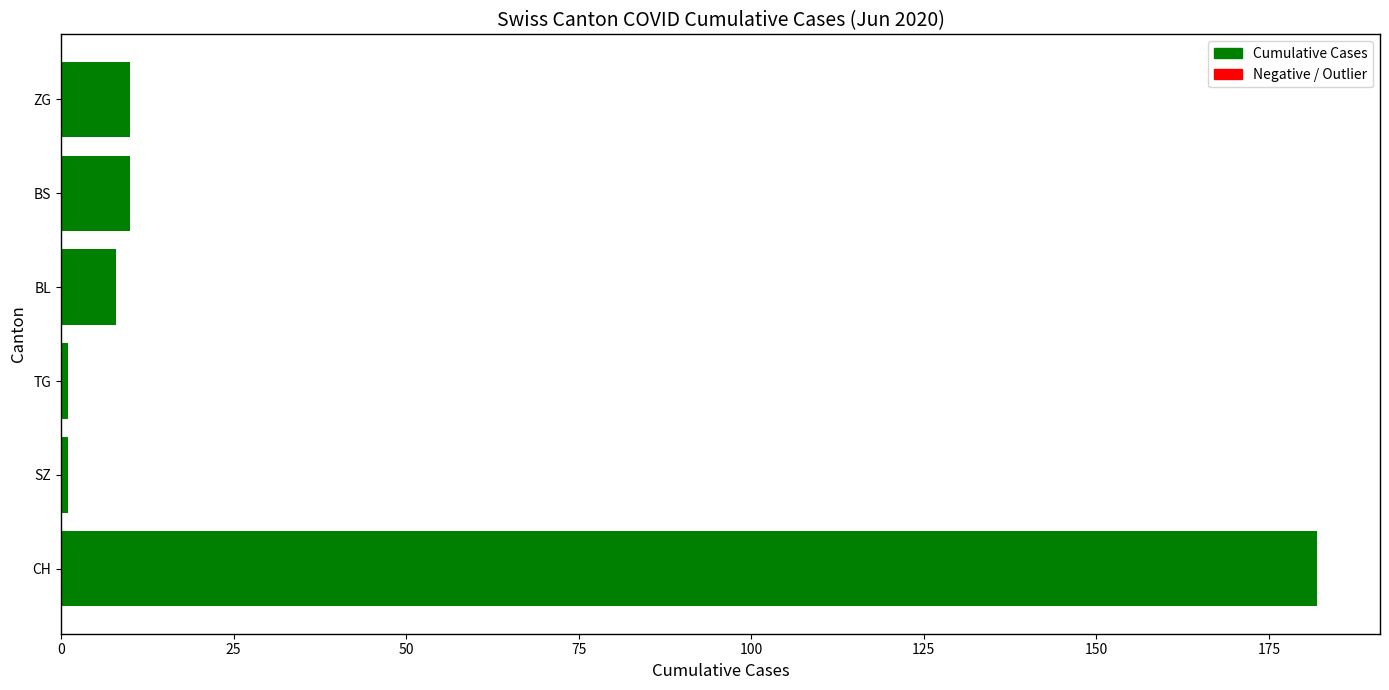

Count the number of categories in the chart.

6